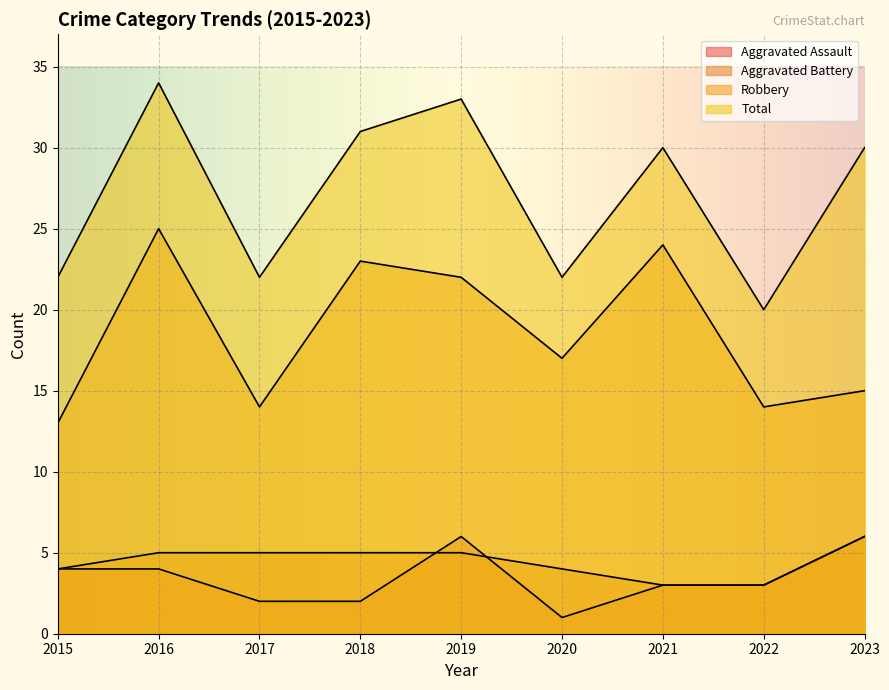

What is the difference between the maximum and minimum values in the Aggravated Assault series?

5